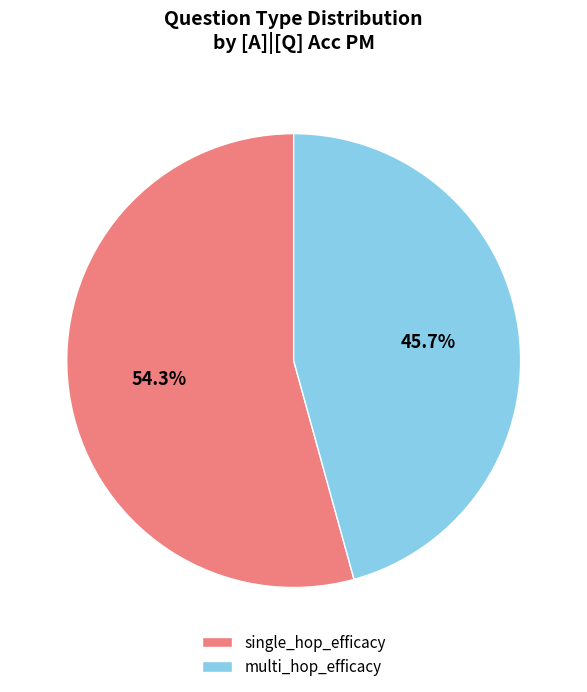

Which has a higher value, single_hop_efficacy or multi_hop_efficacy?

single_hop_efficacy